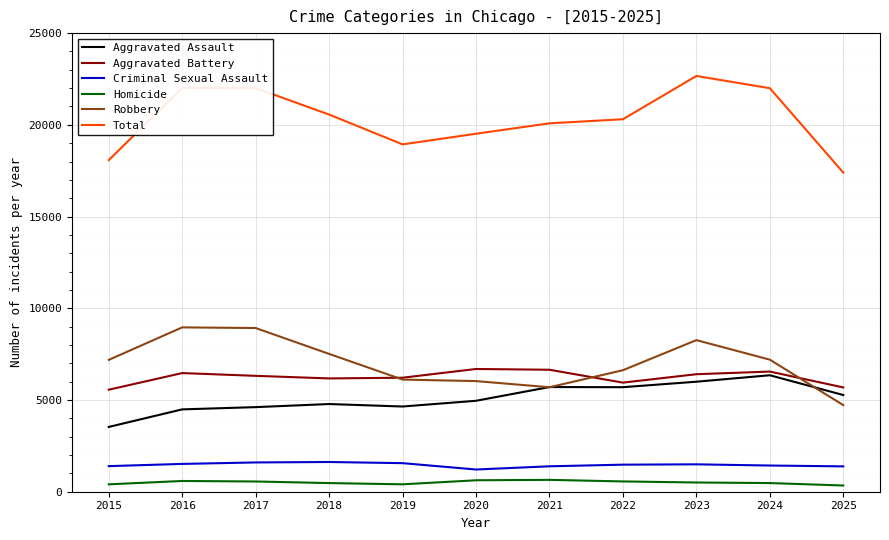

What is the highest value of the Homicide series?

647